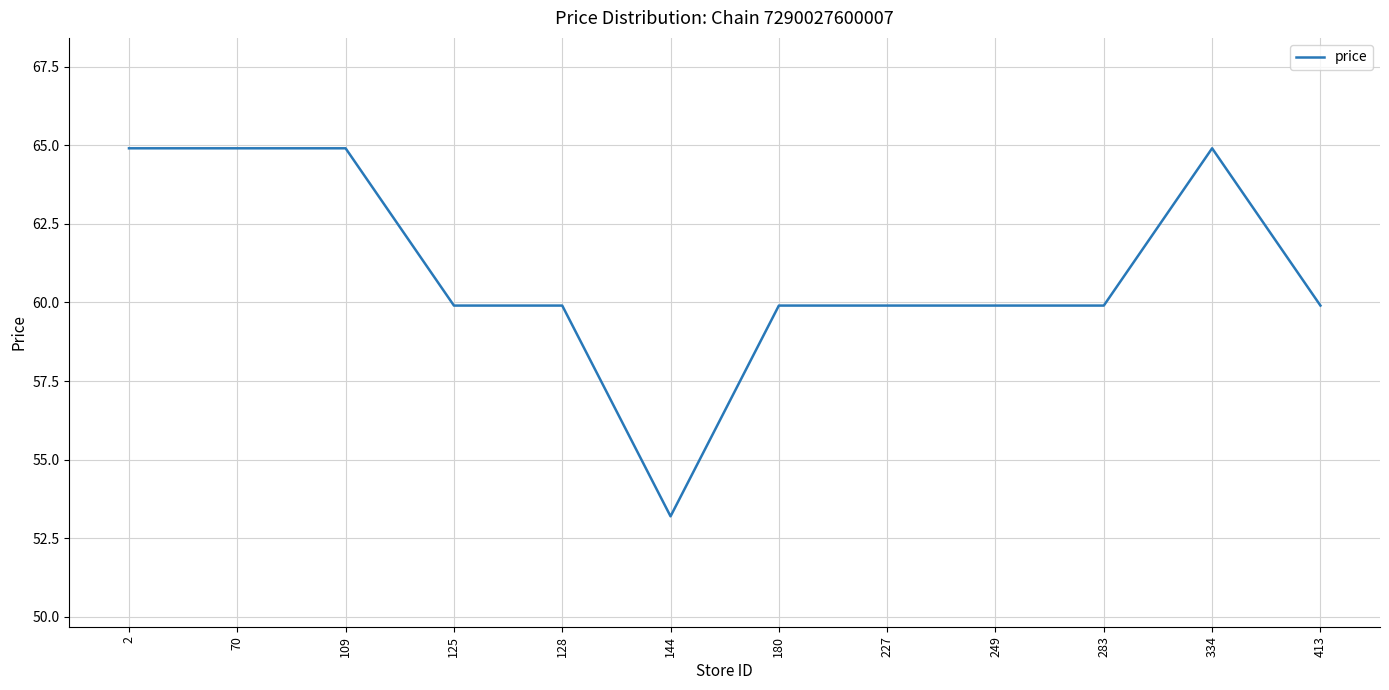

Where does the data first go above 59?

2